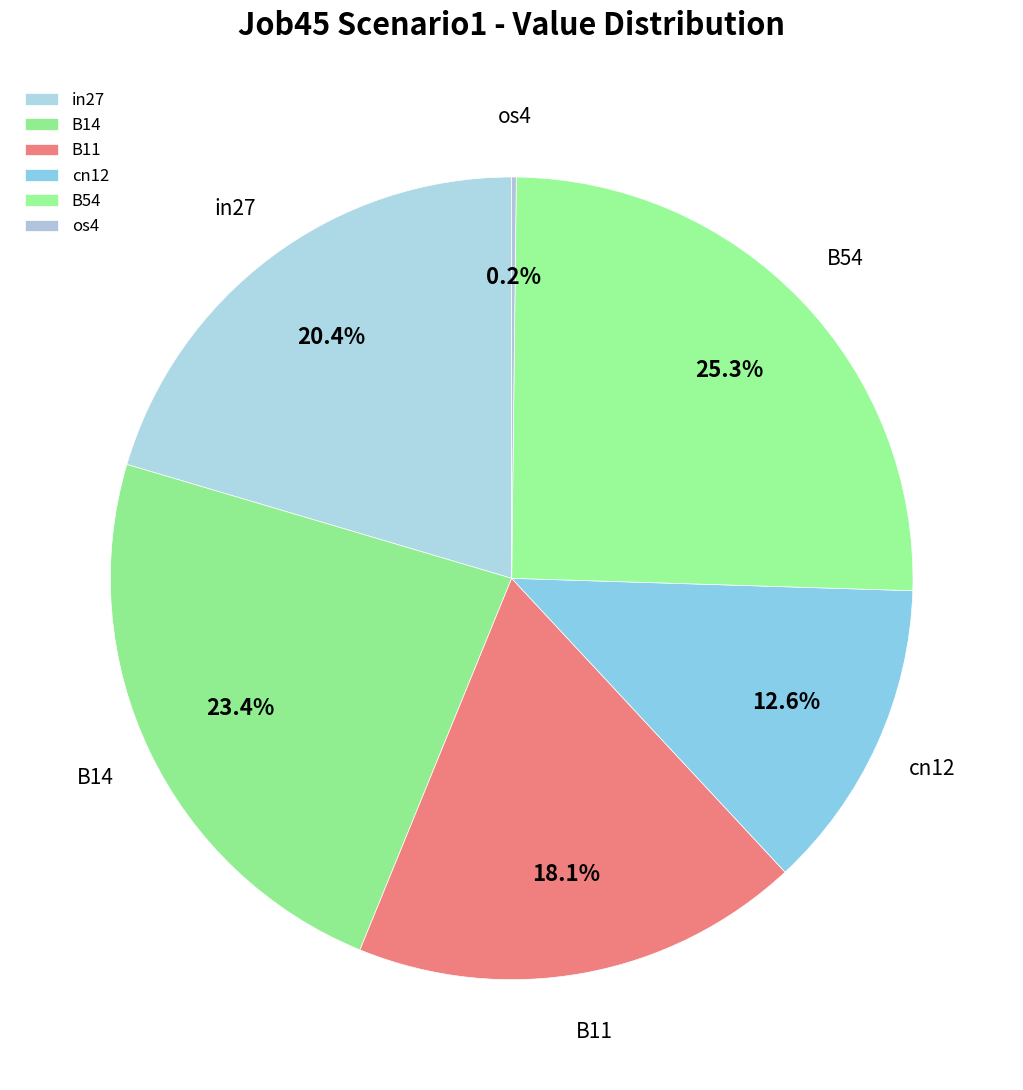

To the nearest percent, what is the difference between the largest and smallest slice percentages?

25%